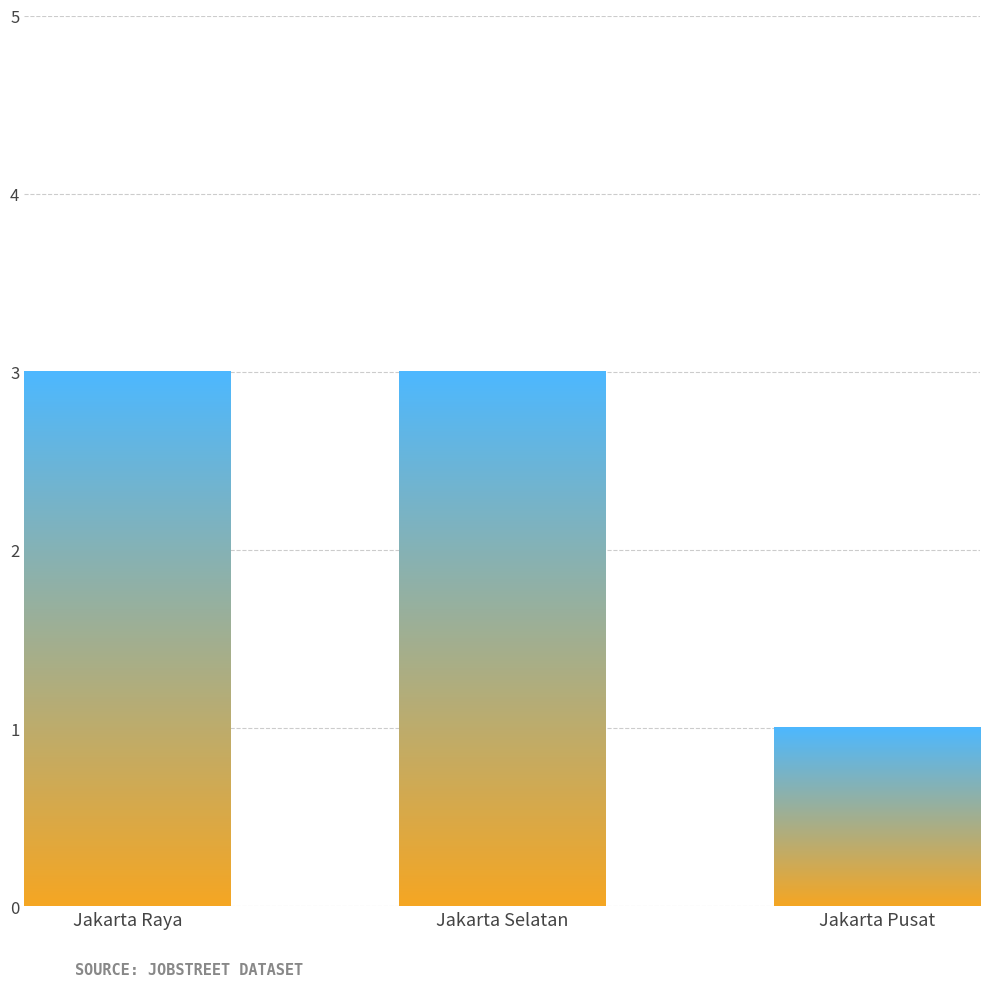

Reading left to right, list all the values displayed in this chart.

Jakarta Raya=3	Jakarta Selatan=3	Jakarta Pusat=1